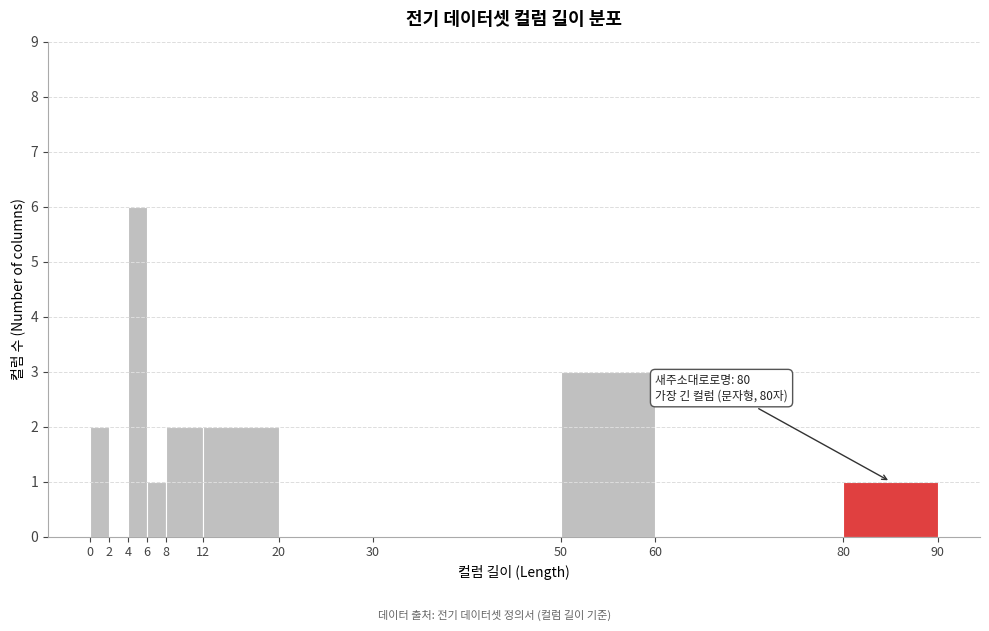

Which range on the x-axis has the tallest bar?

4 to 6